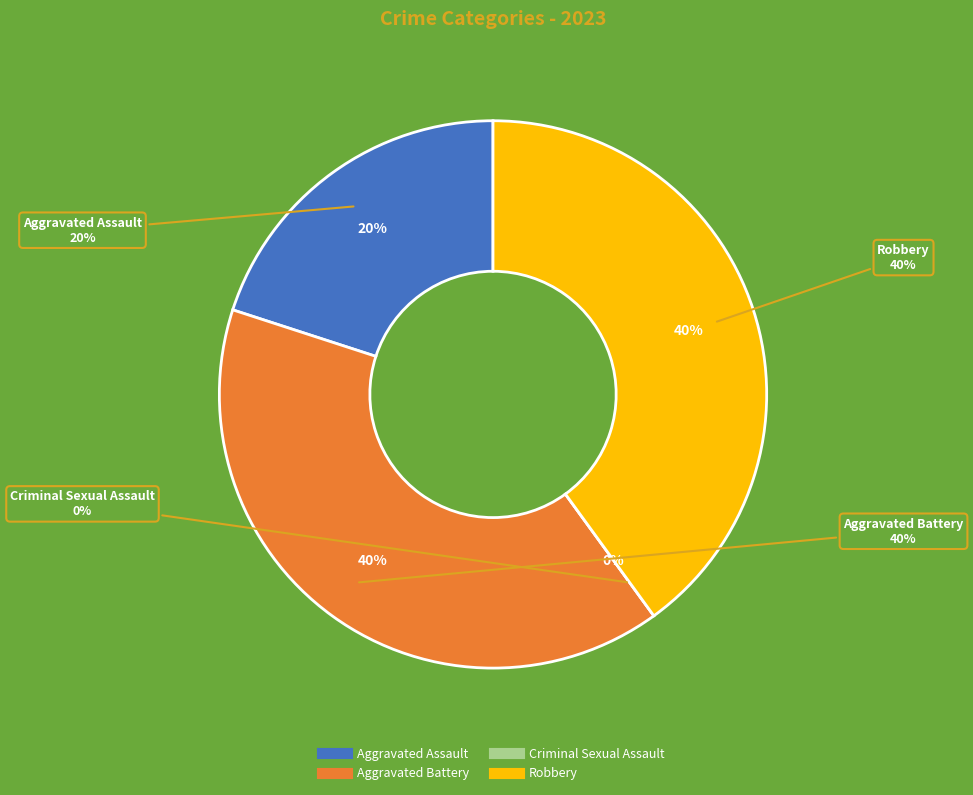

To the nearest percent, what portion does Aggravated Assault represent?

20%